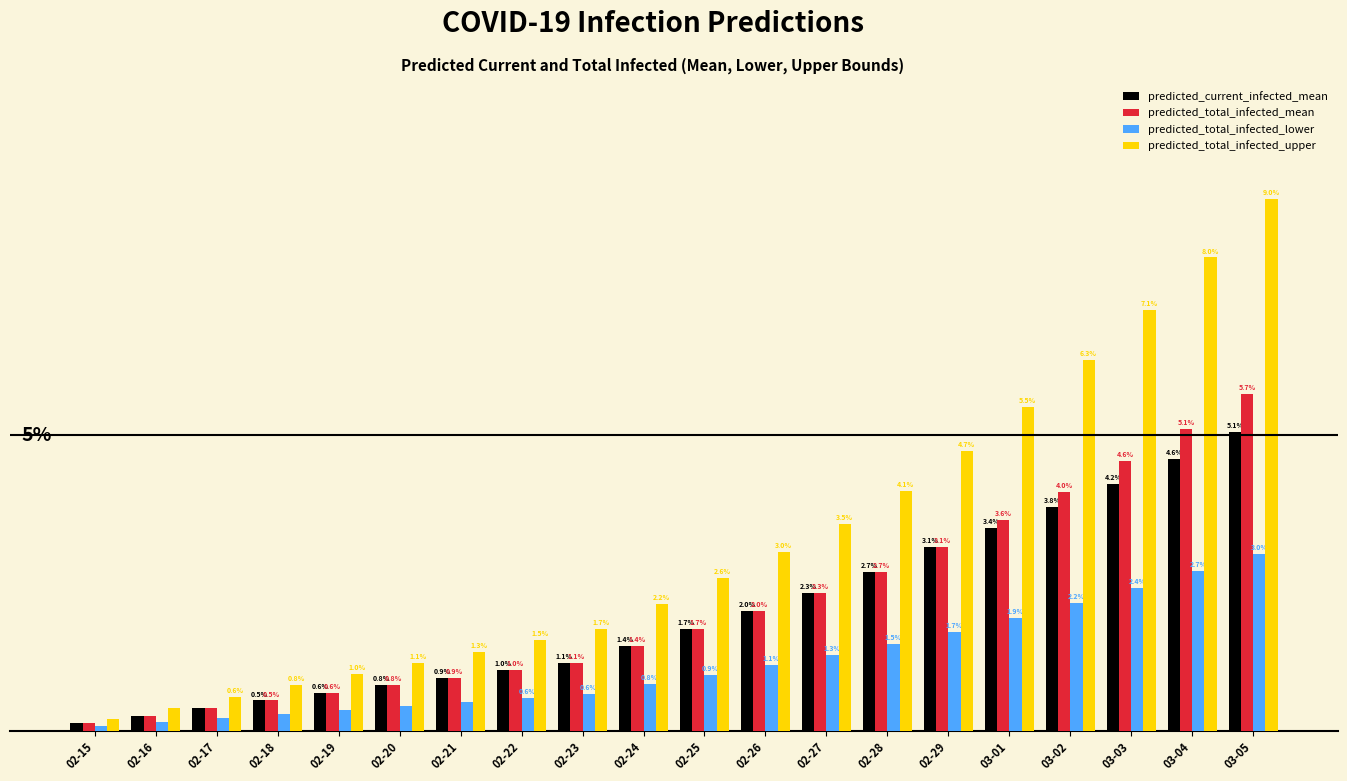

At which category is the sum across all series the highest?

03-05